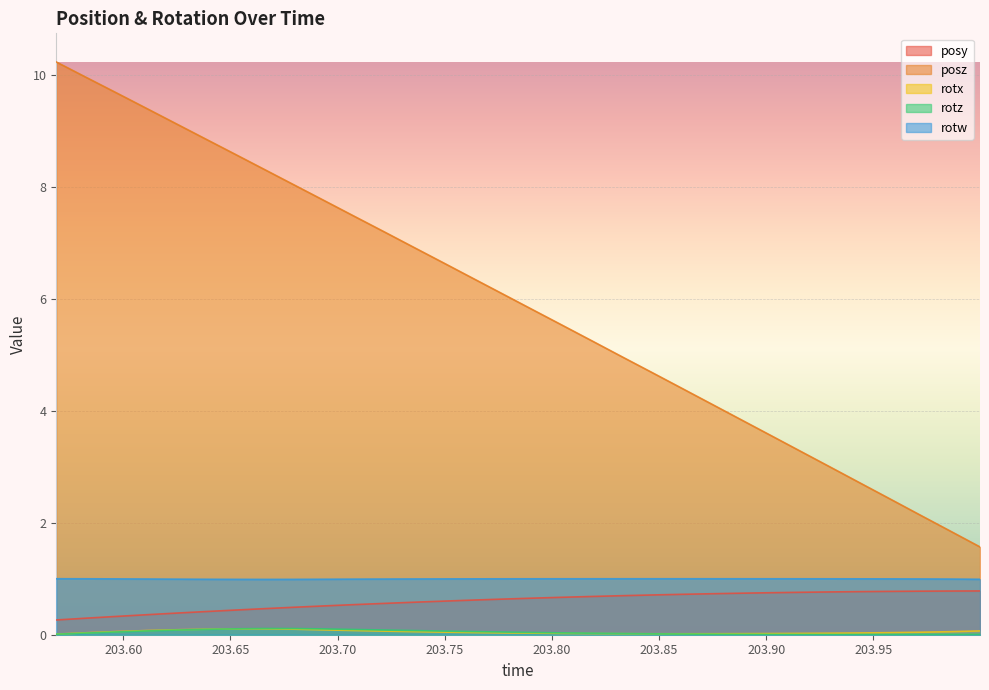

The value of rotx at 203.7493 is 0.1. True or false?

False